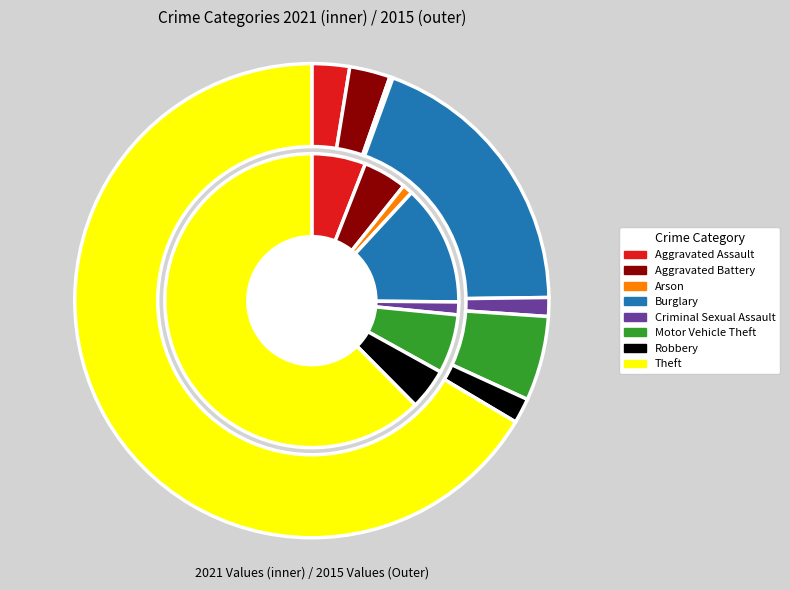

To the nearest percent, what percentage of the pie is 6?

2%